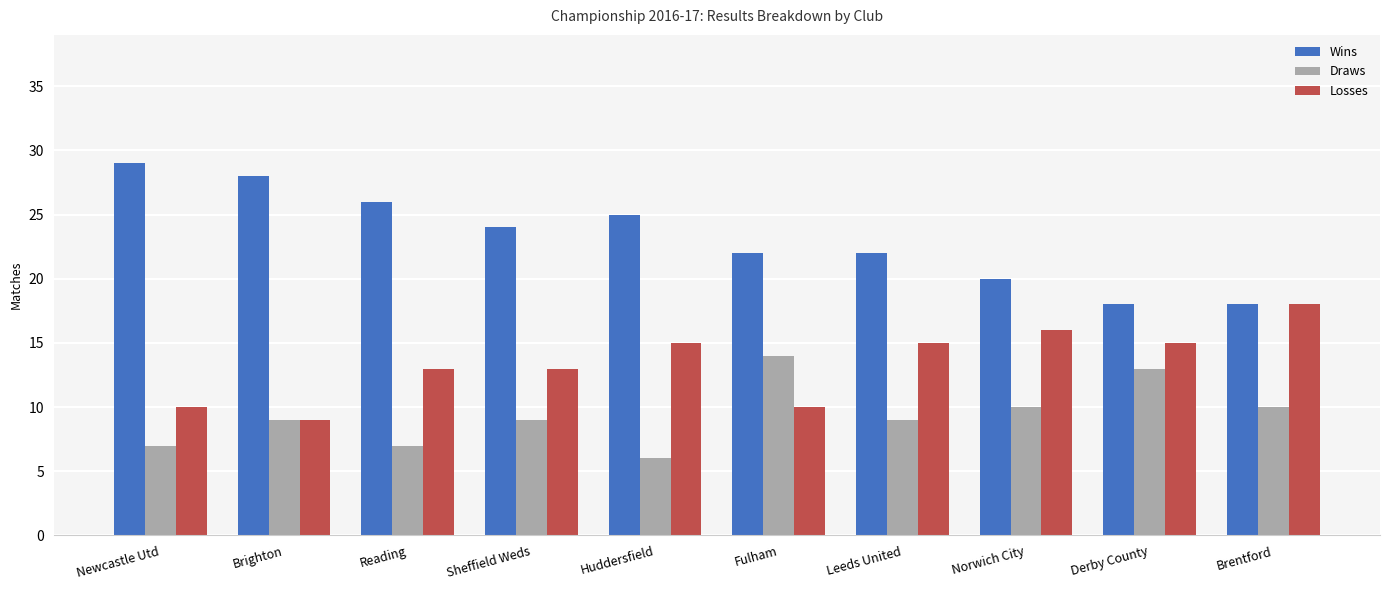

What is the sum of all Losses values?

134